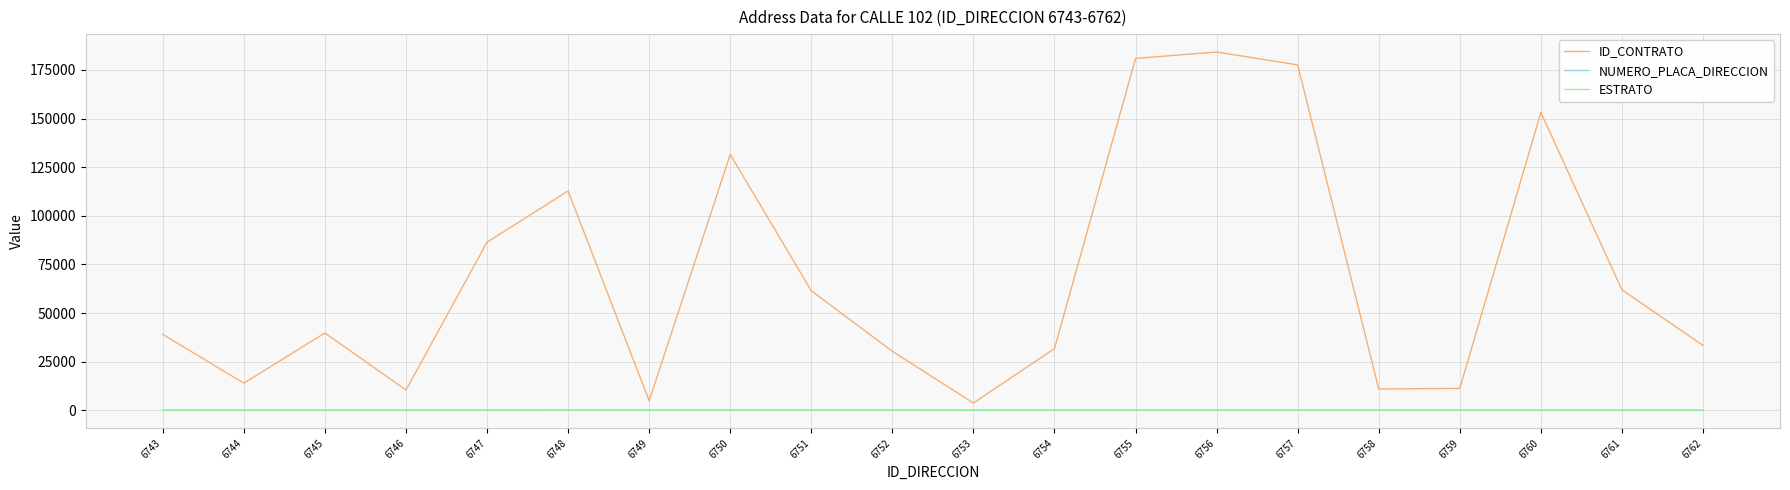

At which category does the chart reach its peak across all series?

6756